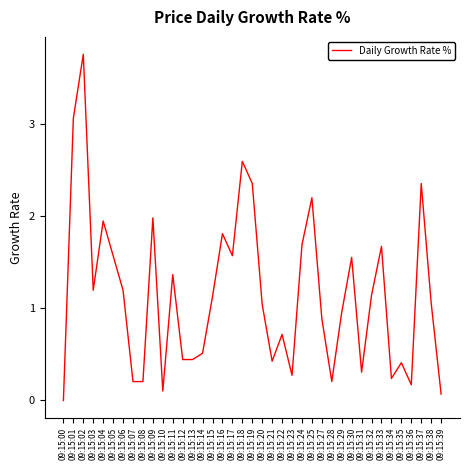

What is the approximate value at 09:15:25?

2.2